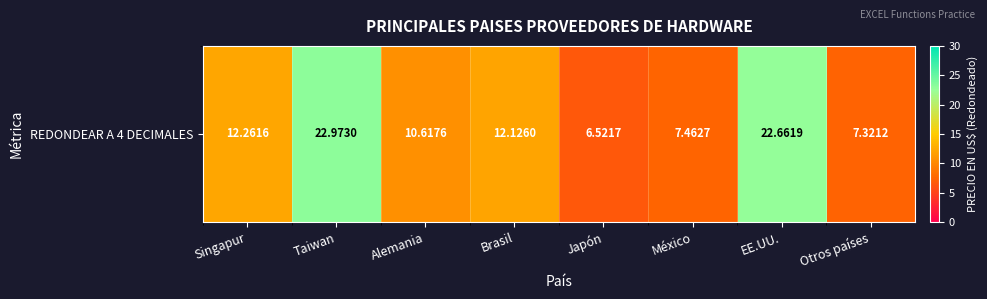

What is the change in value from Brasil to Japón?

-5.6